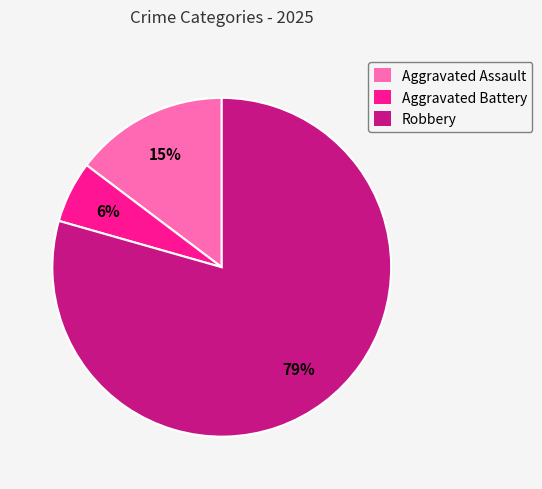

Which slice is the largest?

Robbery